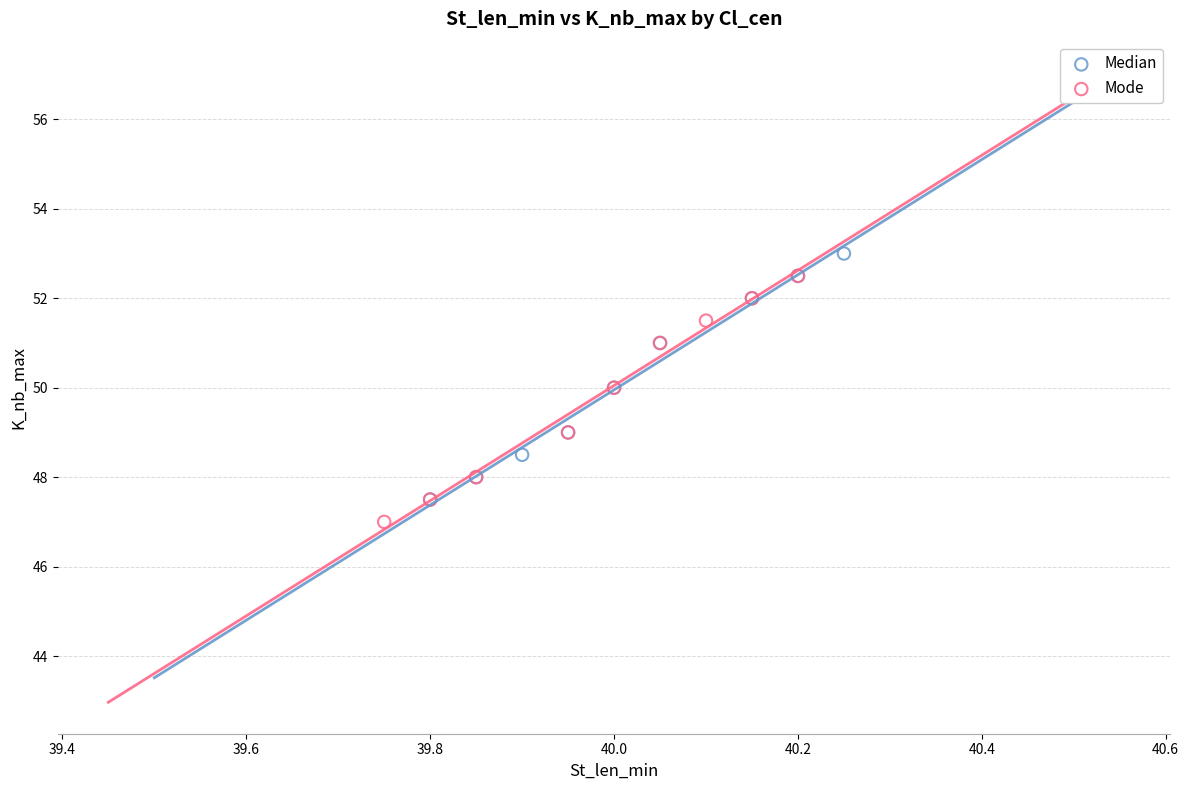

Which series reaches the maximum Y coordinate?

Median